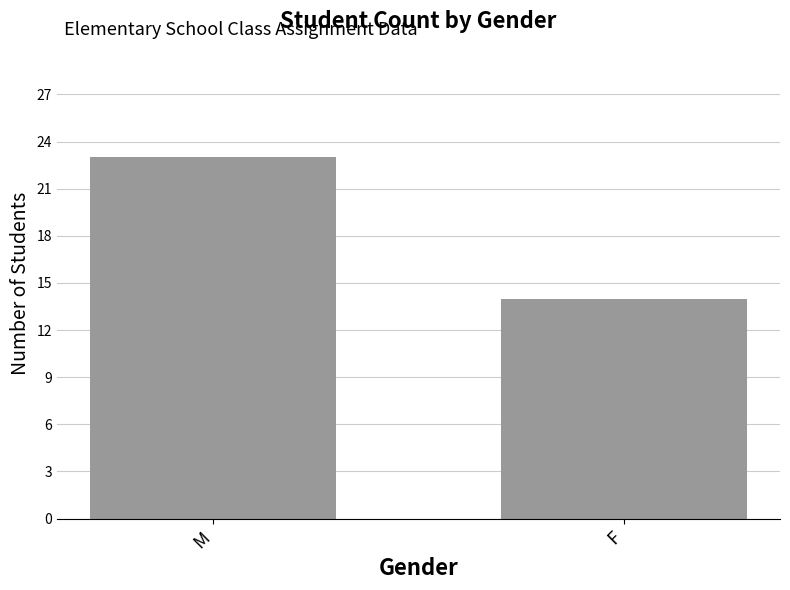

Count the number of categories in the chart.

2